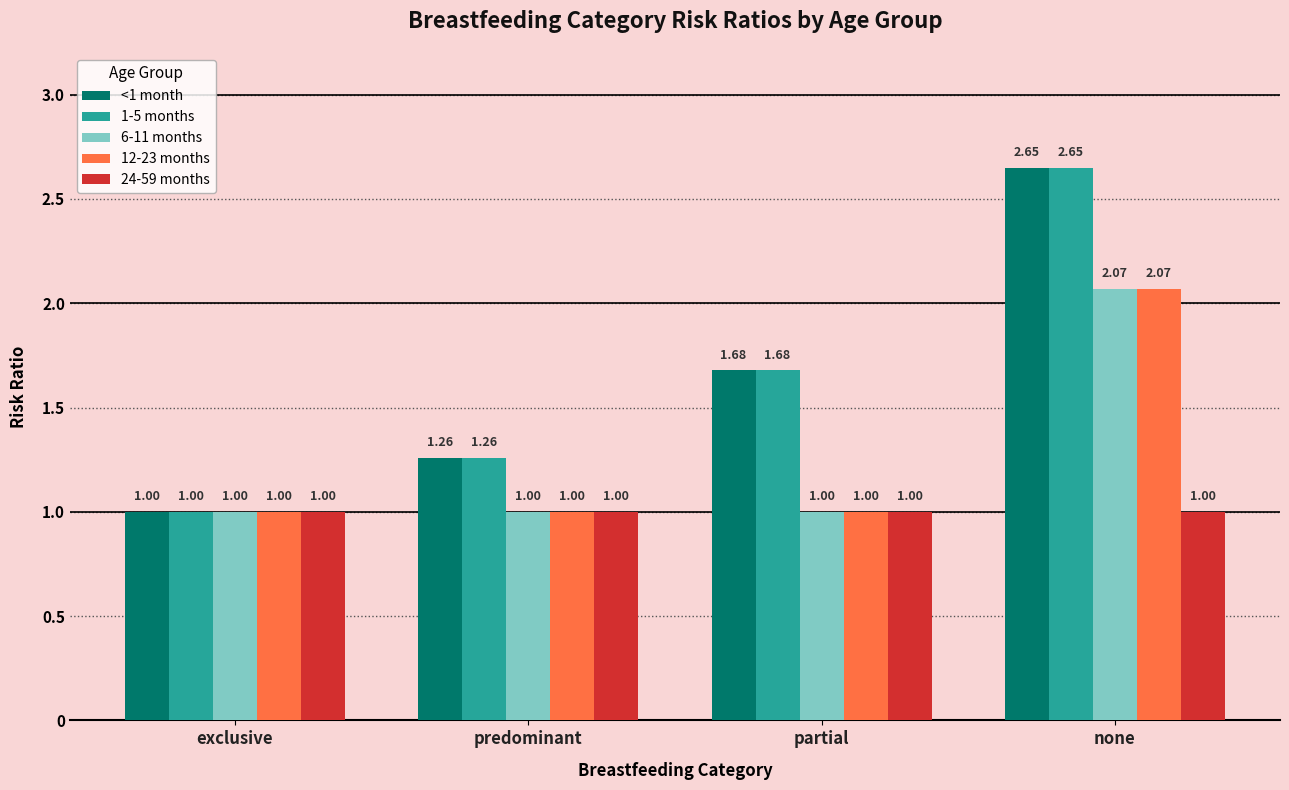

The 1-5 months series shows 1.5 at exclusive. True or false?

False